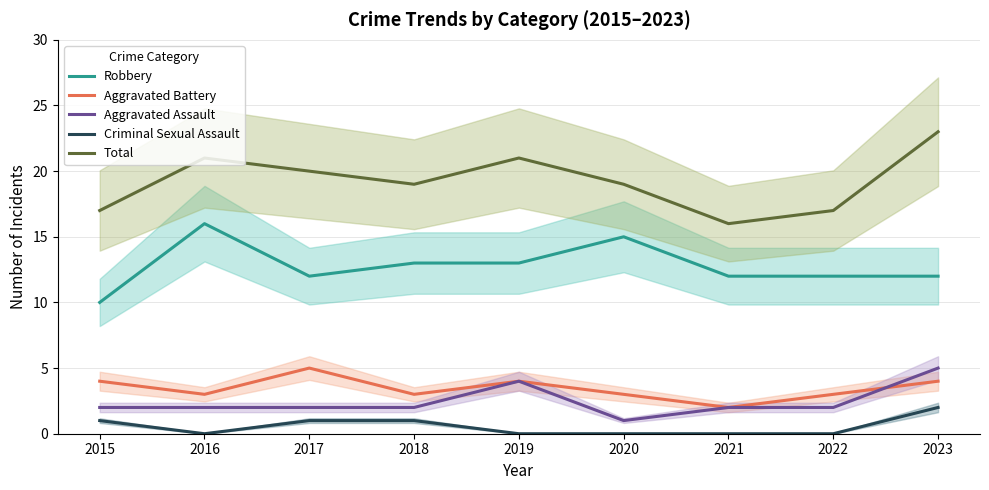

Where is the first local minimum for Robbery?

2017